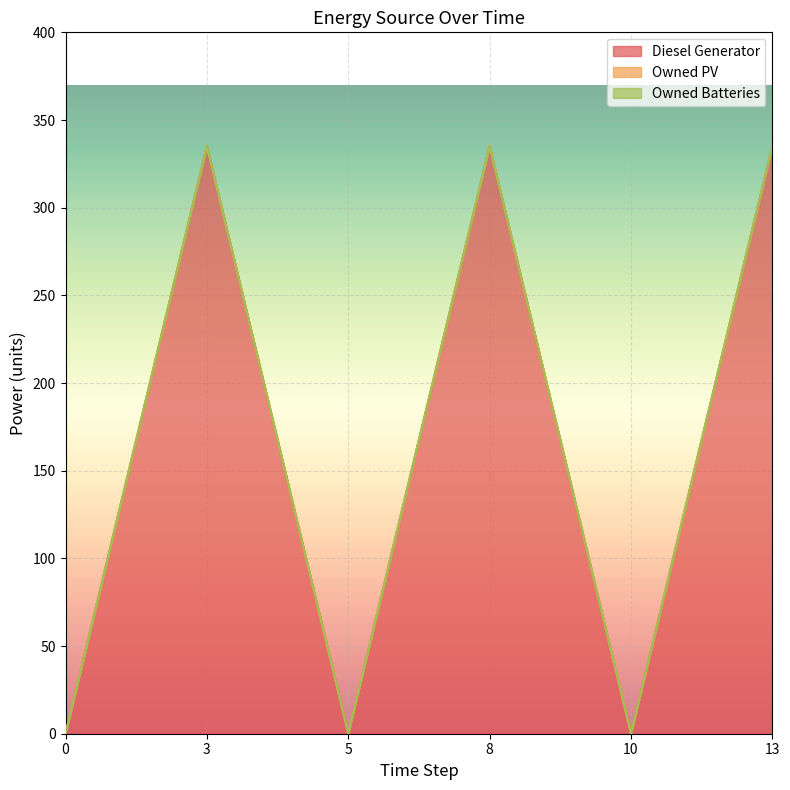

What is the total value across all series at 8?

335